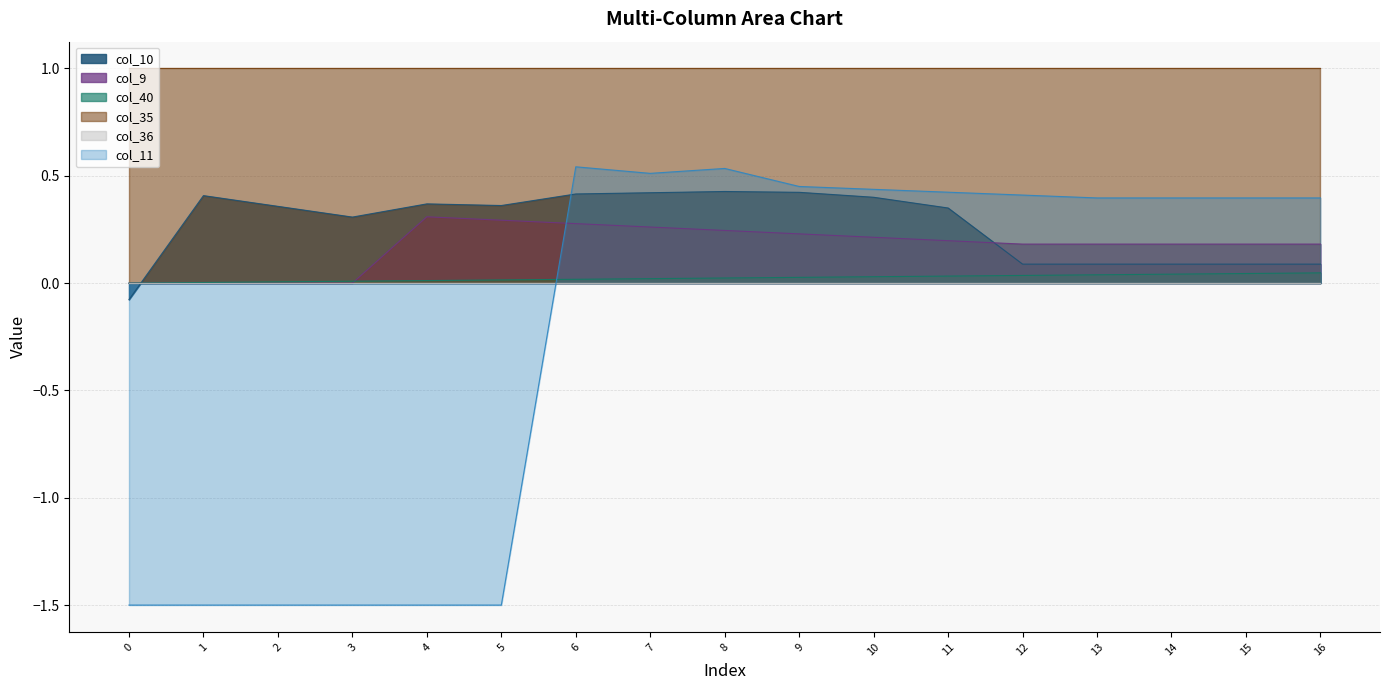

How many col_10 values are between 0 and 1?

16